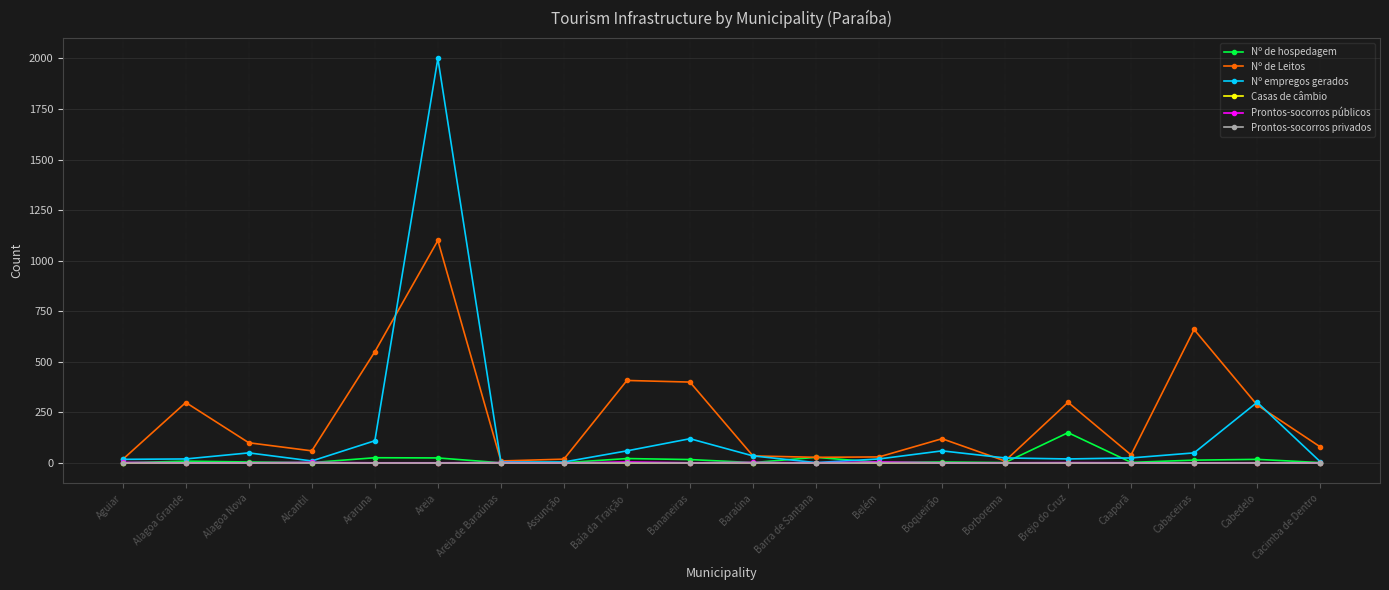

What is the maximum value for Nº de hospedagem?

150